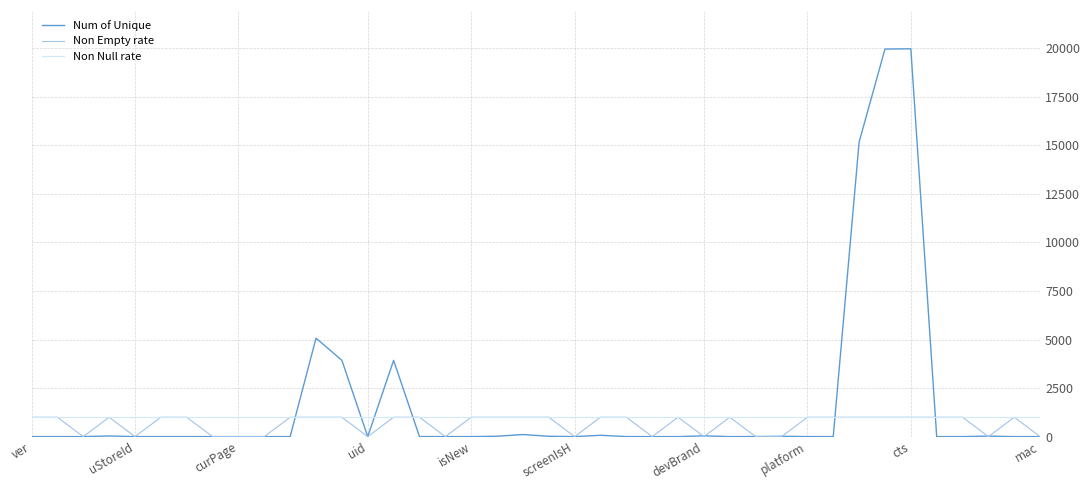

Which series has the largest range (max minus min)?

Num of Unique